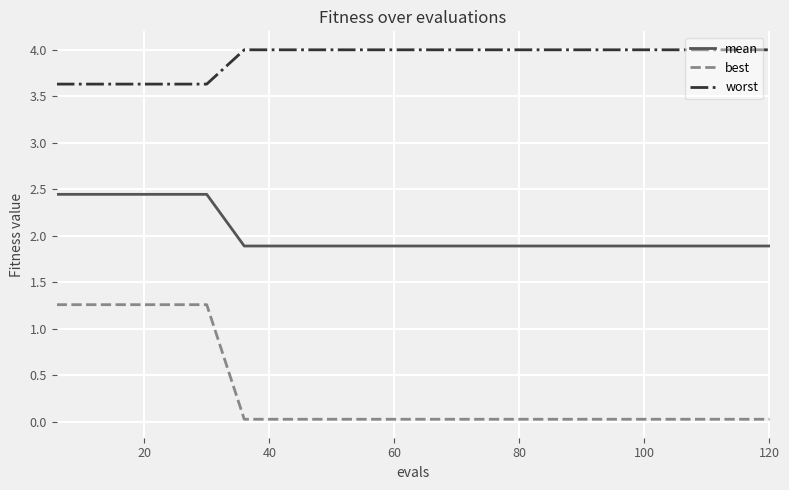

What is the difference between the maximum and minimum values in the best series?

1.2